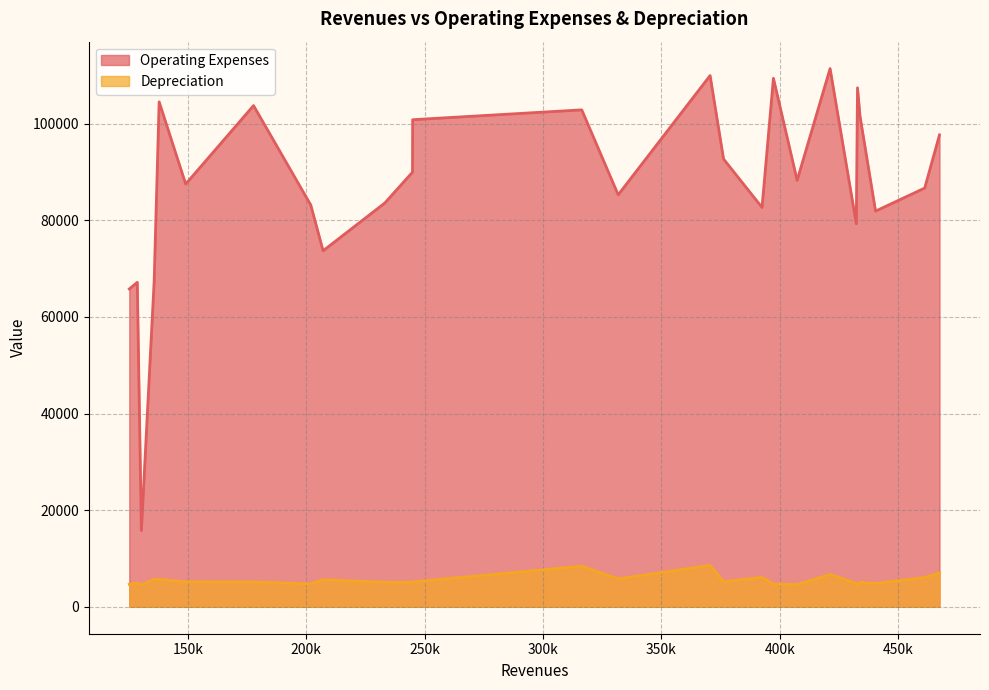

List the series in order of their peak value, lowest first.

Depreciation, Operating Expenses